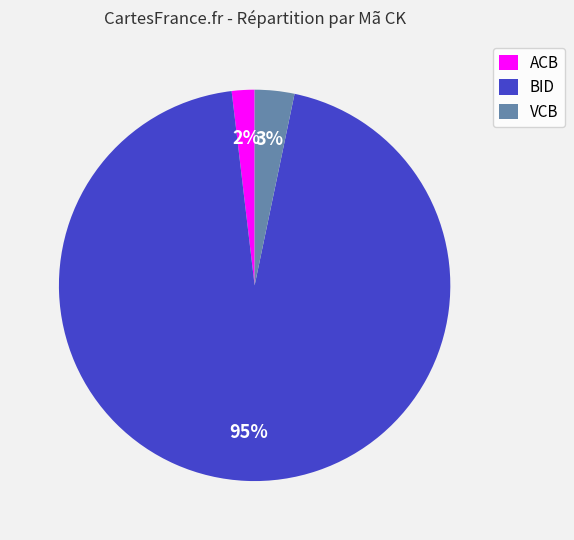

Is ACB the majority of the pie?

No